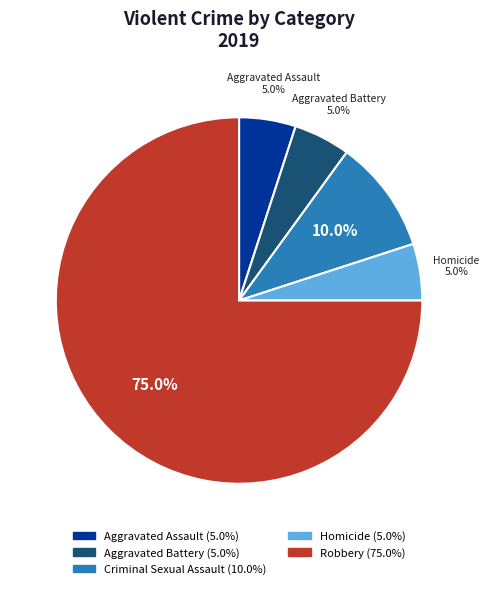

Is there any slice that represents more than half of the pie?

Yes